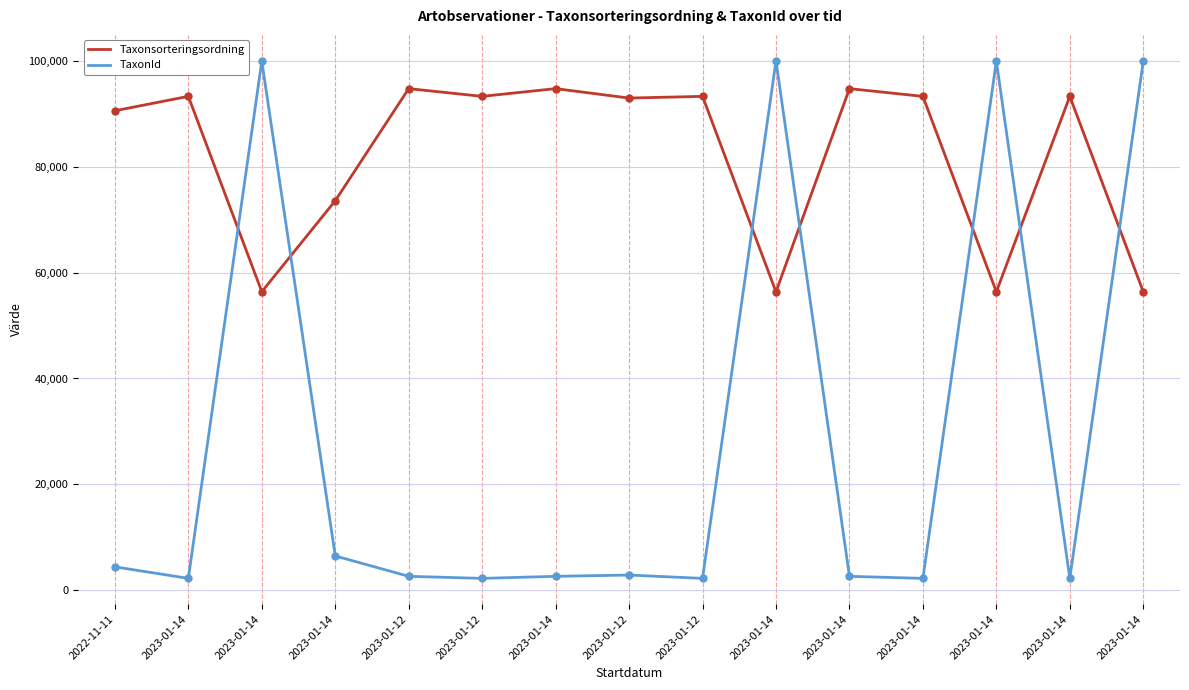

How many values in the TaxonId series exceed 2569?

7